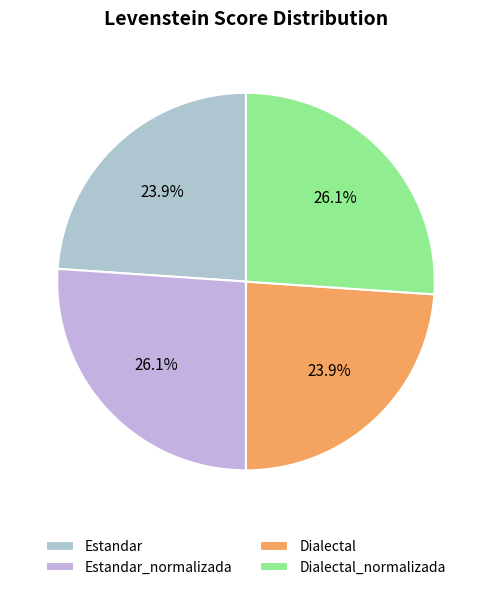

Does Dialectal represent more than half of the total?

No